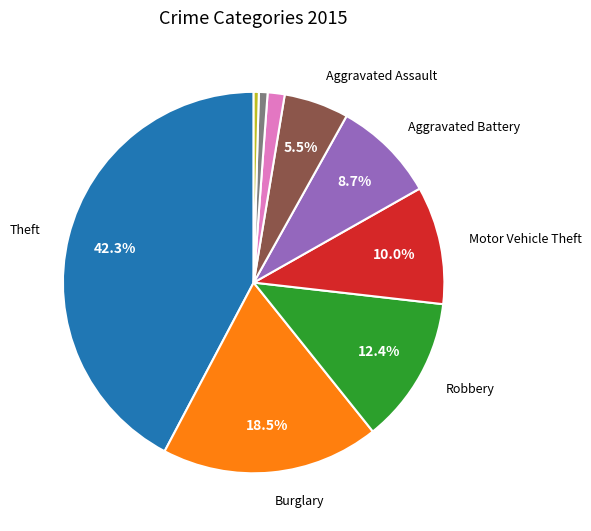

Is there a majority slice in this chart?

No